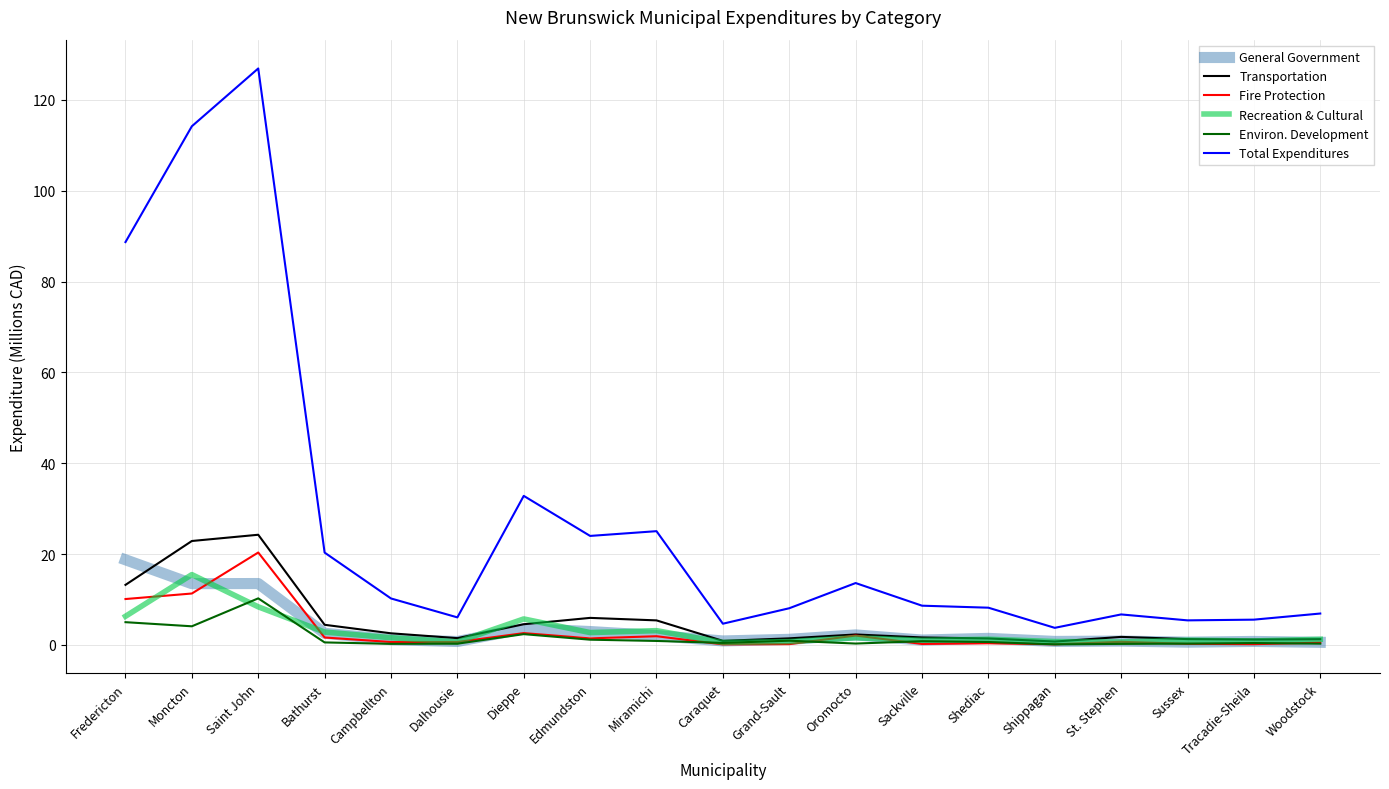

Which series changed the most between Bathurst and Tracadie-Sheila?

Total Expenditures